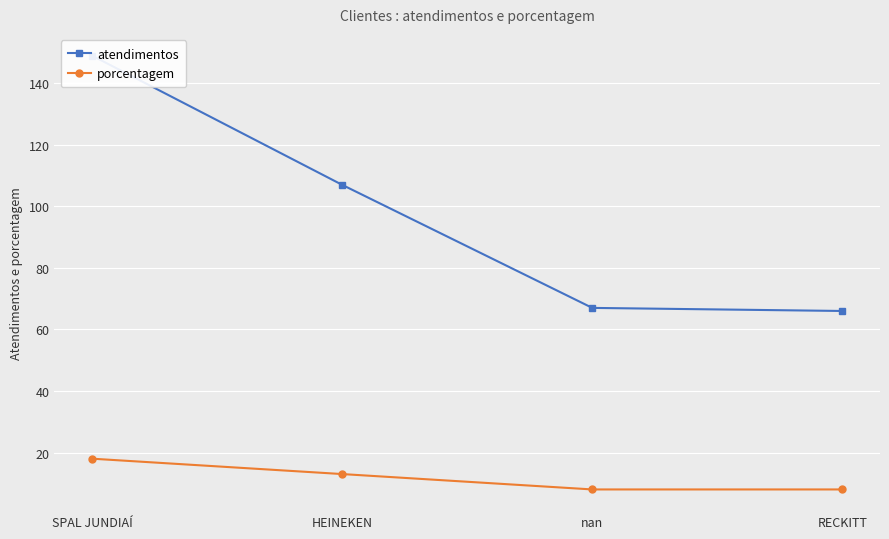

True or false: atendimentos has more than 1 points higher than both neighbors.

False